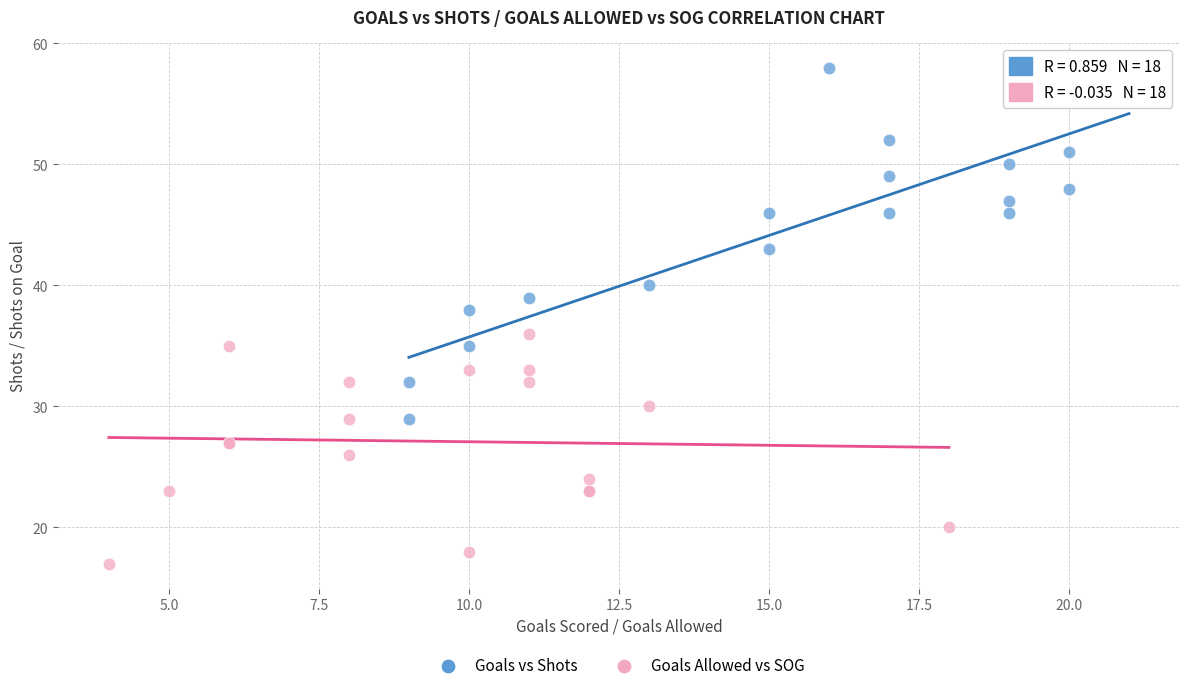

Which series has the widest spread of Y values?

Goals vs Shots